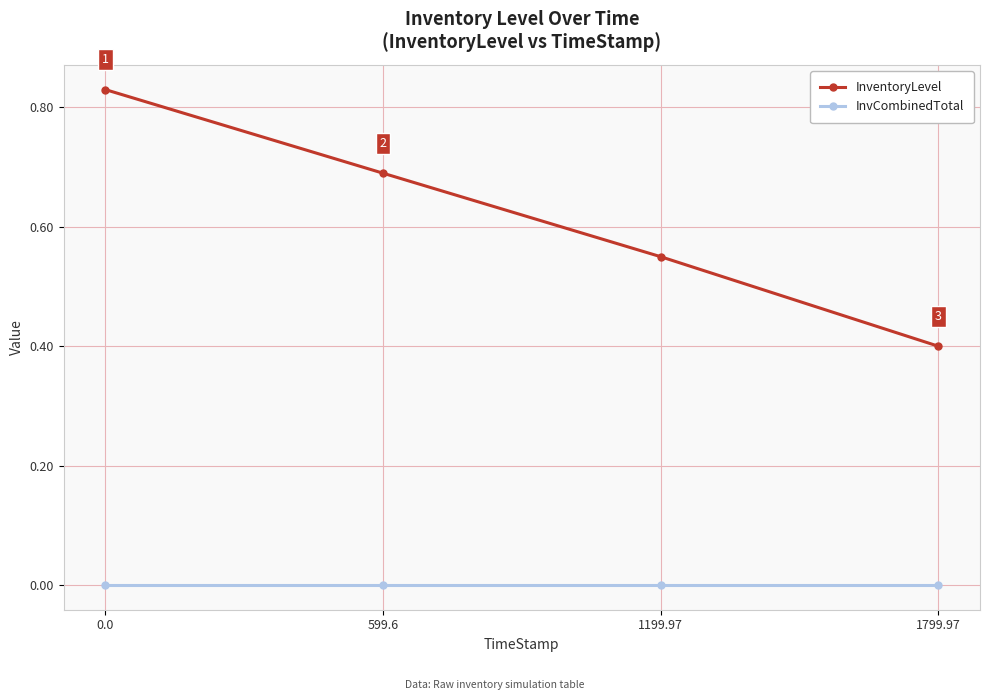

The value of InventoryLevel at 599.6 is 0.4. True or false?

False